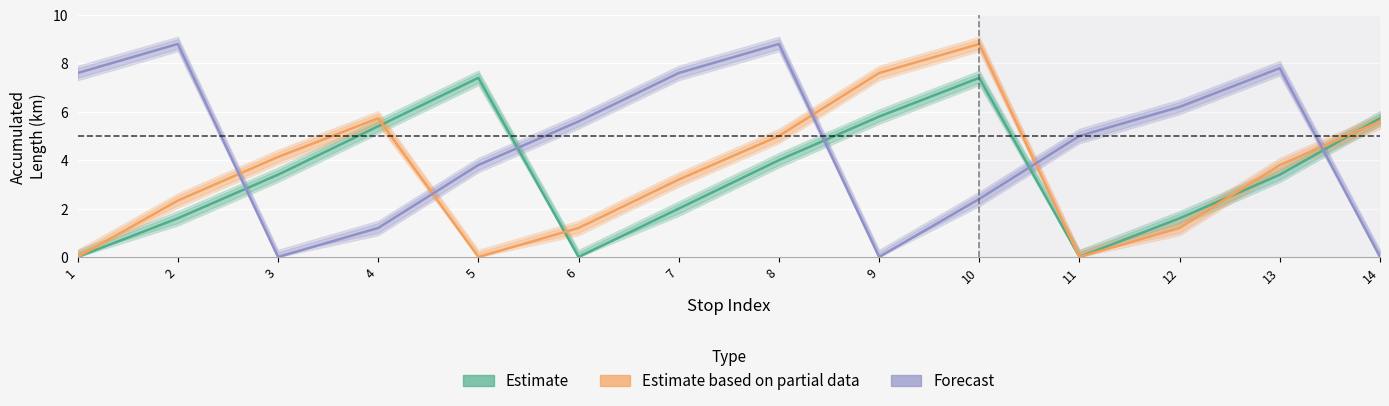

Where is Estimate based on partial data nearest to the value 4?

3